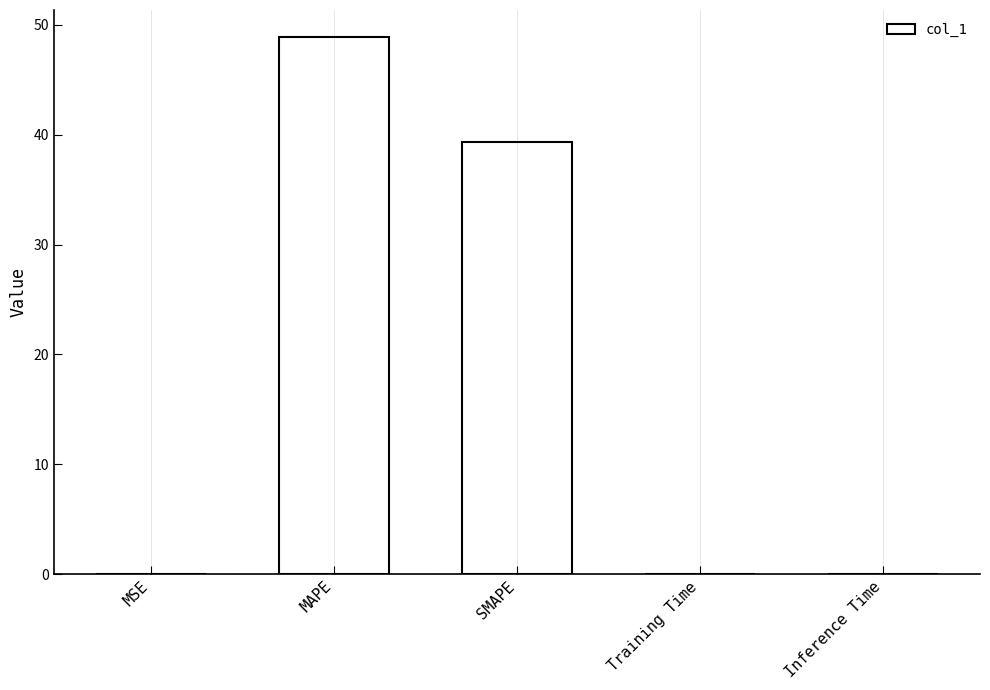

Which category has the highest value across all series?

MAPE